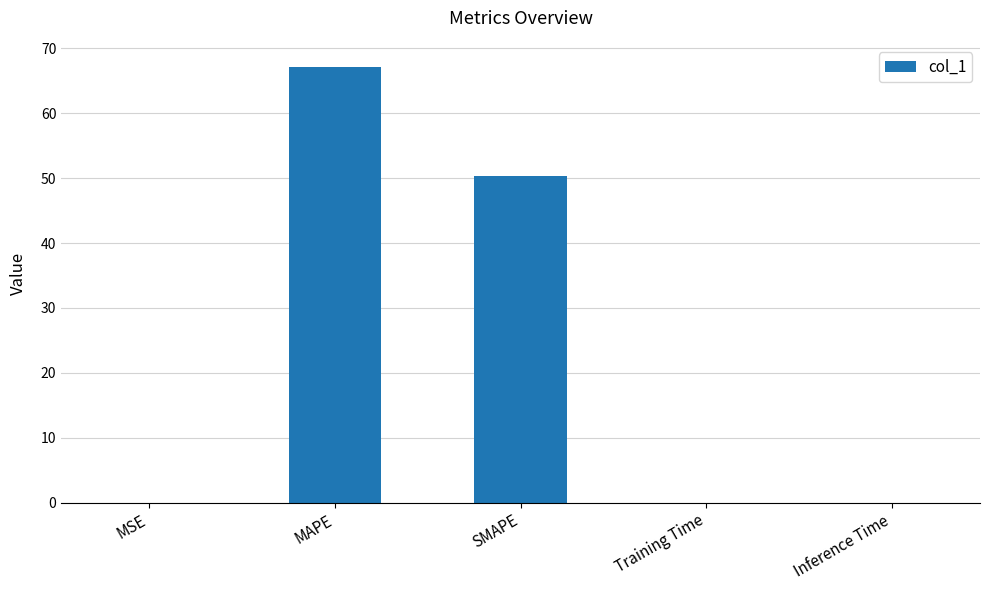

Which label corresponds to the largest value in the chart?

MAPE